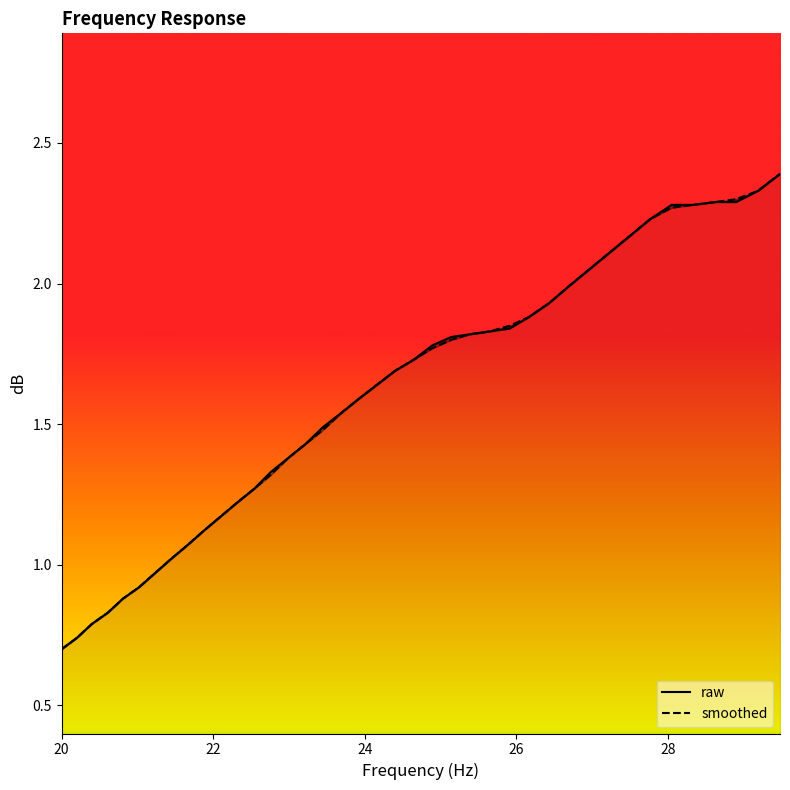

Count the number of categories in the chart.

40